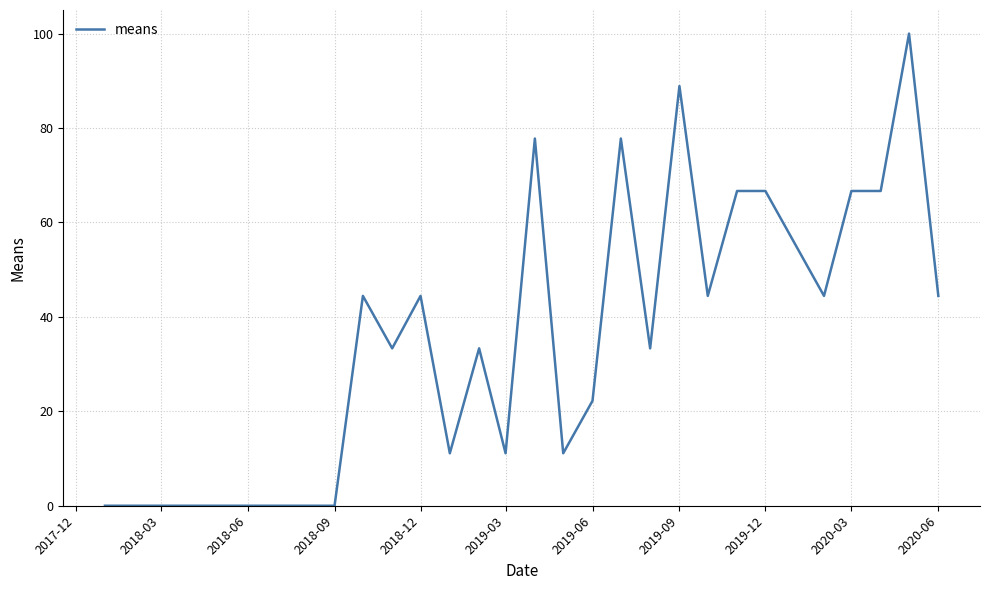

What is the greatest value displayed?

100.0